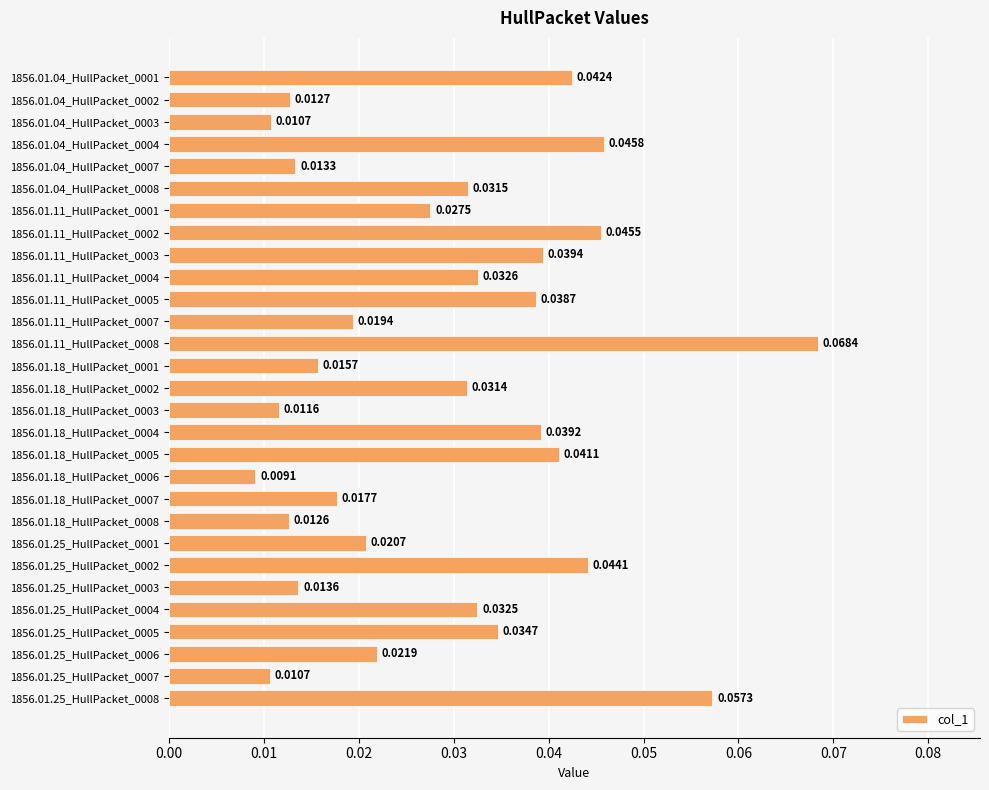

What is the sum of all values?

0.8